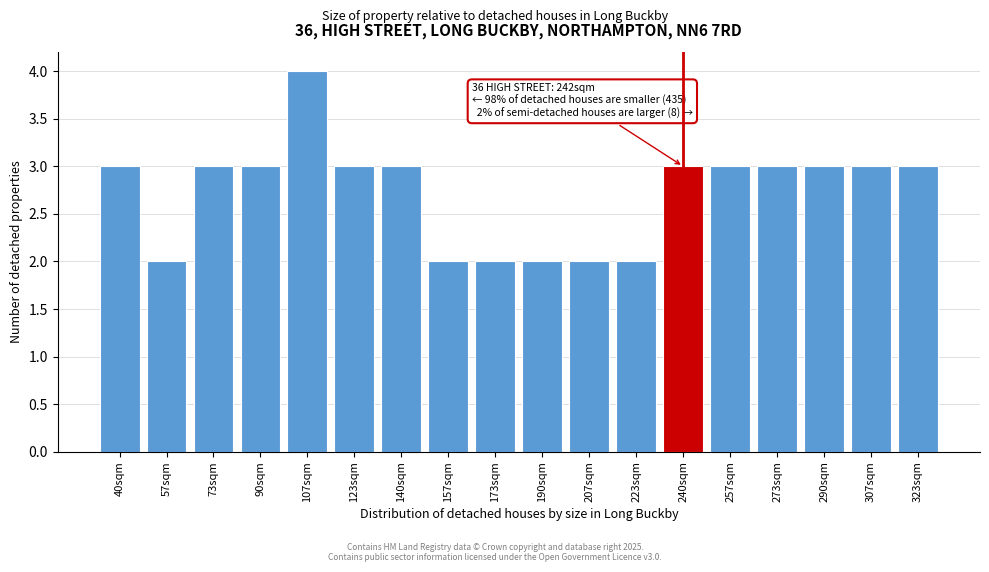

Reading left to right, transcribe all the data shown in this chart.

3	2	3	3	4	3	3	2	2	2	2	2	3	3	3	3	3	3